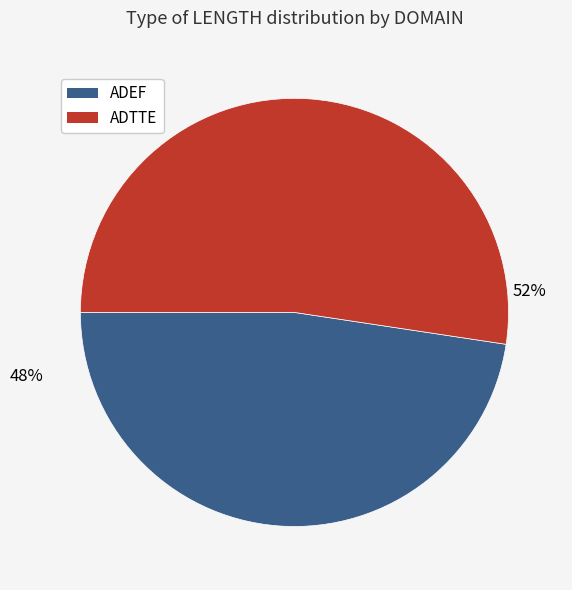

The ADTTE slice represents 52% of the pie. True or false?

True